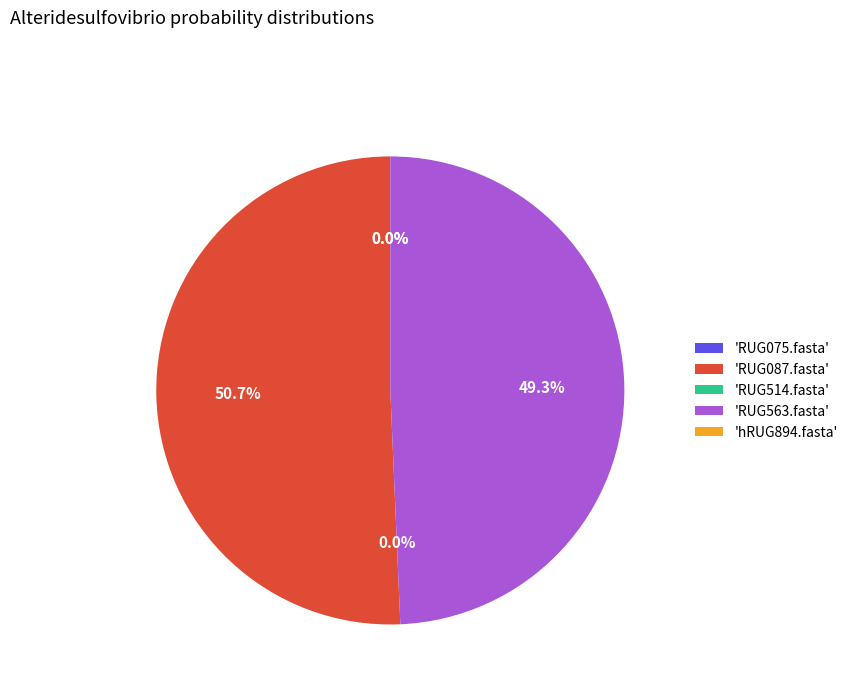

Rank the categories by value from highest to lowest.

RUG087.fasta, RUG563.fasta, hRUG894.fasta, RUG514.fasta, RUG075.fasta